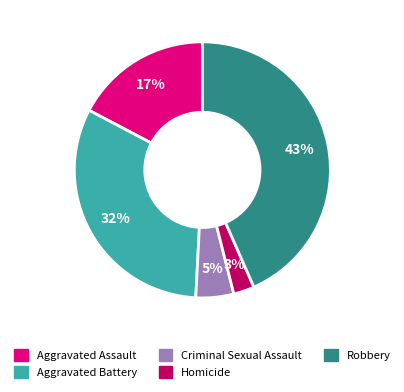

How many slices are in this pie chart?

5